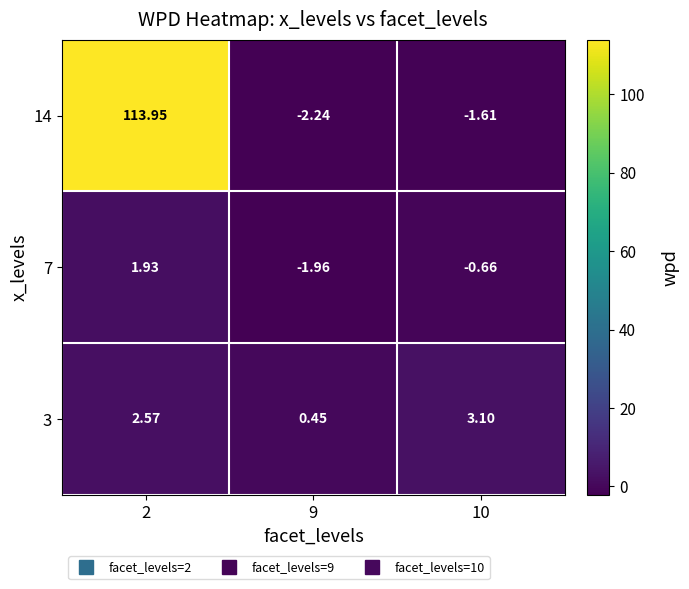

Is the value of 14 at 10 greater than the value of 7 at 10?

No